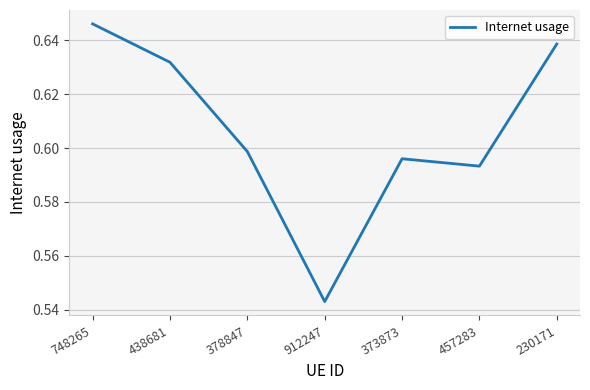

Where is the data nearest to the value 0?

912247